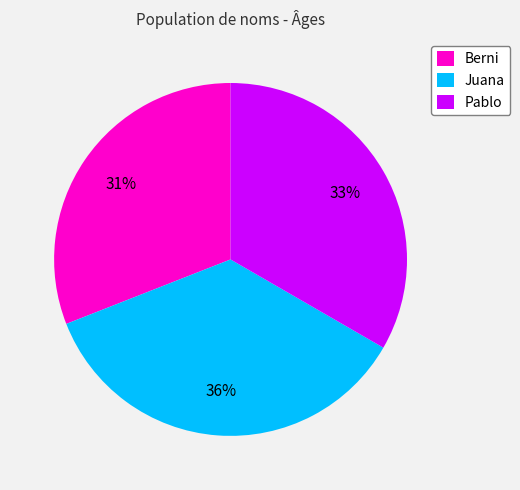

True or false: Juana accounts for 36% of the total.

True